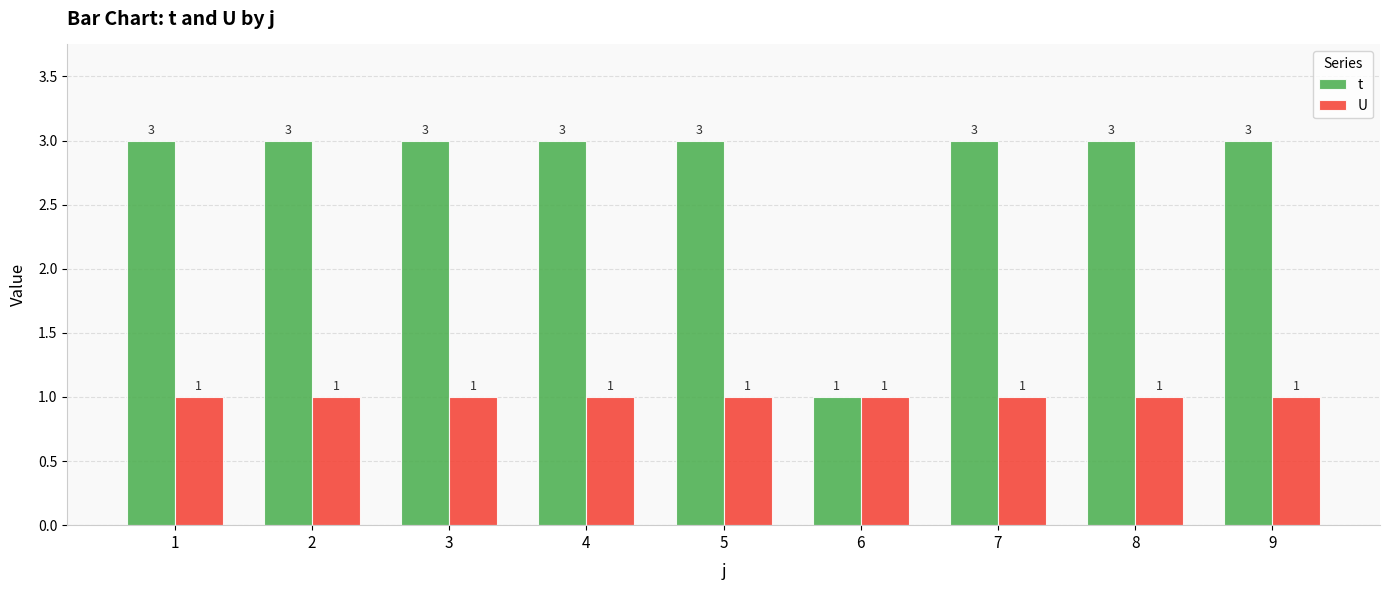

List the series in order of their overall mean, highest first.

t, U